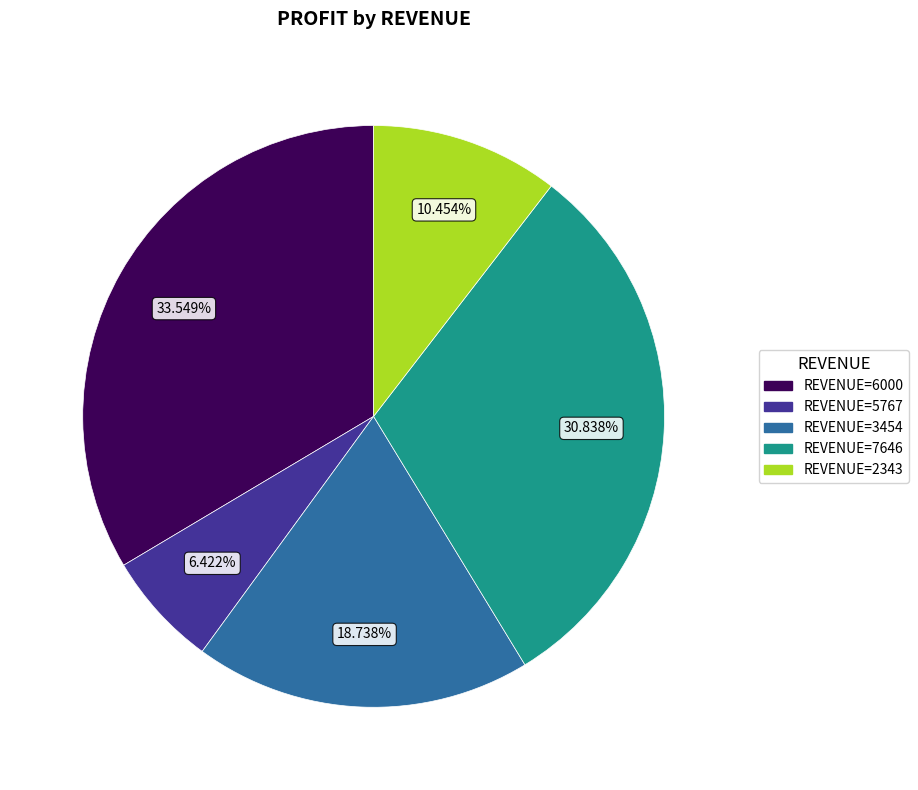

Rank the categories by value from lowest to highest.

REVENUE=5767, REVENUE=2343, REVENUE=3454, REVENUE=7646, REVENUE=6000